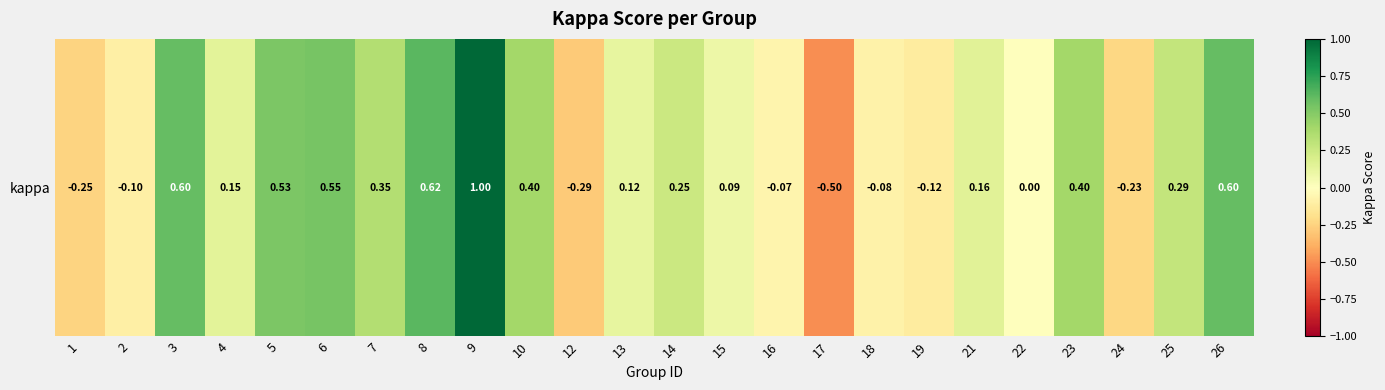

List the labels in order of value, largest first.

9, 8, 3, 26, 6, 5, 10, 23, 7, 25, 14, 21, 4, 13, 15, 22, 16, 18, 2, 19, 24, 1, 12, 17